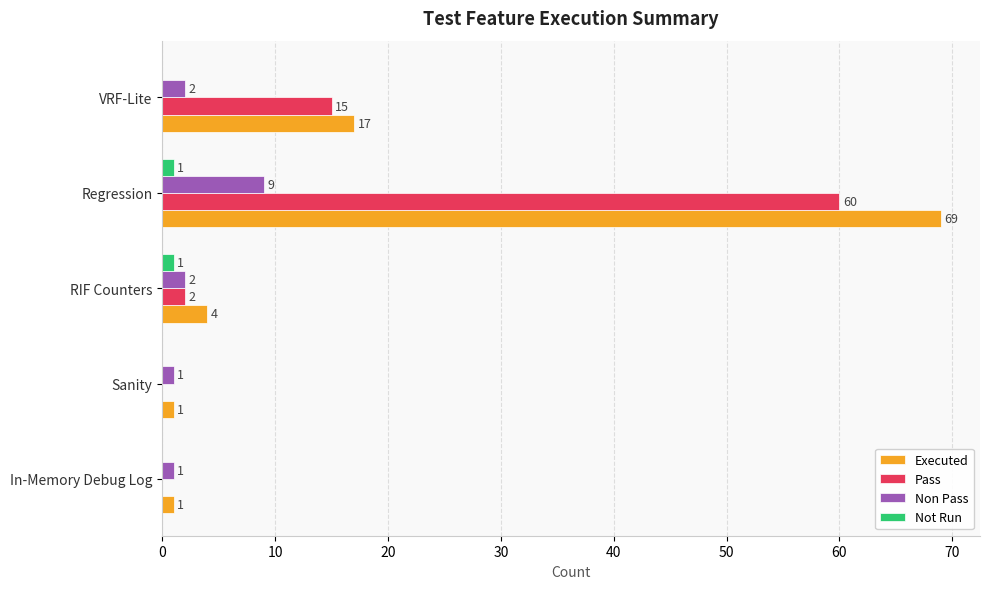

What is the maximum value for Not Run?

1